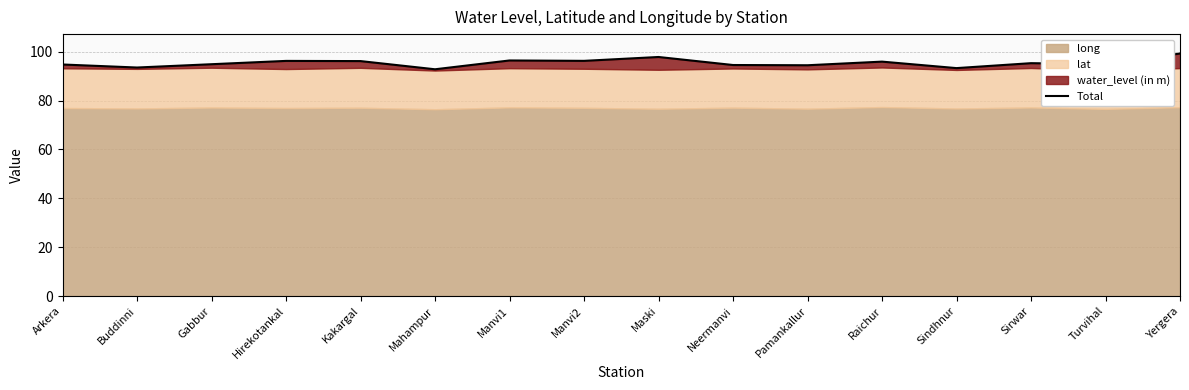

What is the label of the 2nd point from the right?

Turvihal